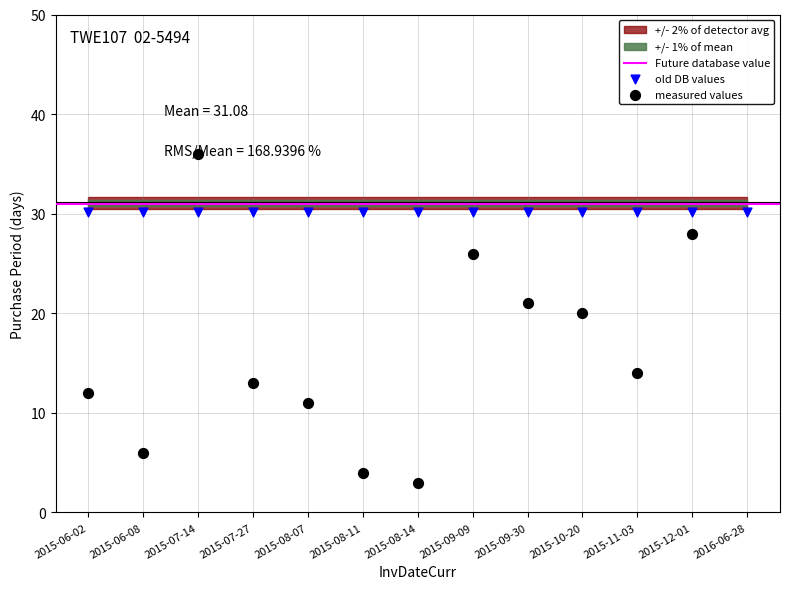

What is the ratio of the value at 2015-08-14 to the value at 2015-11-03?

0.2